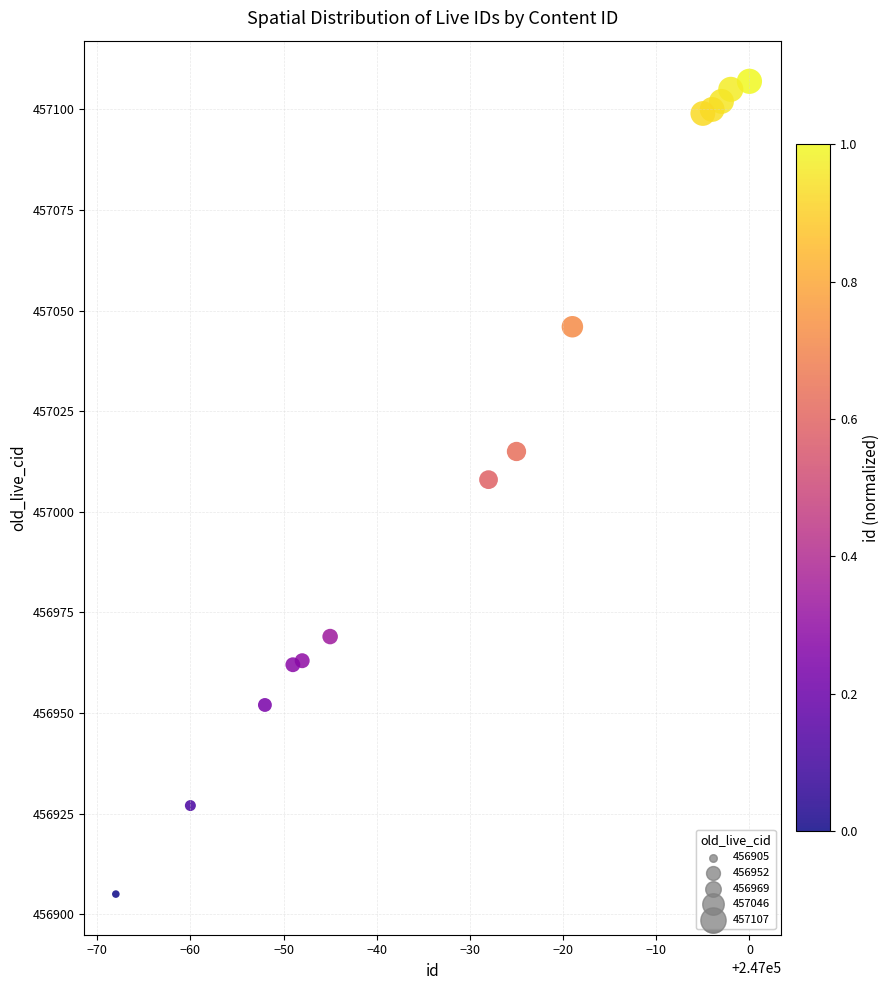

What is the range of Y values (max minus min)?

202